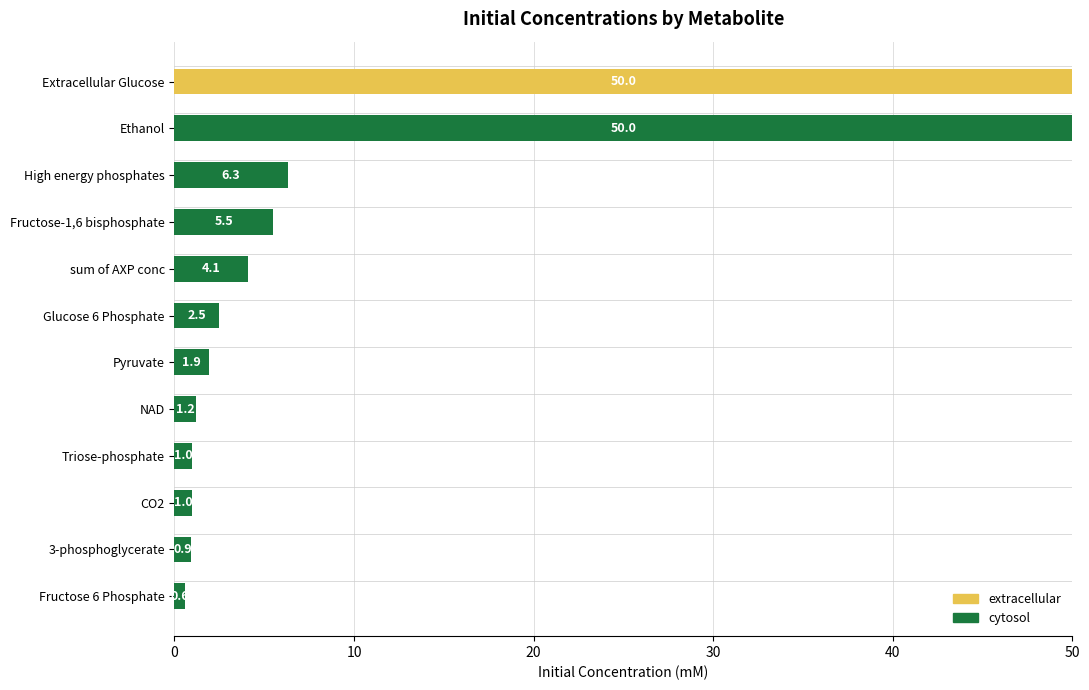

How many series are shown in this chart?

2